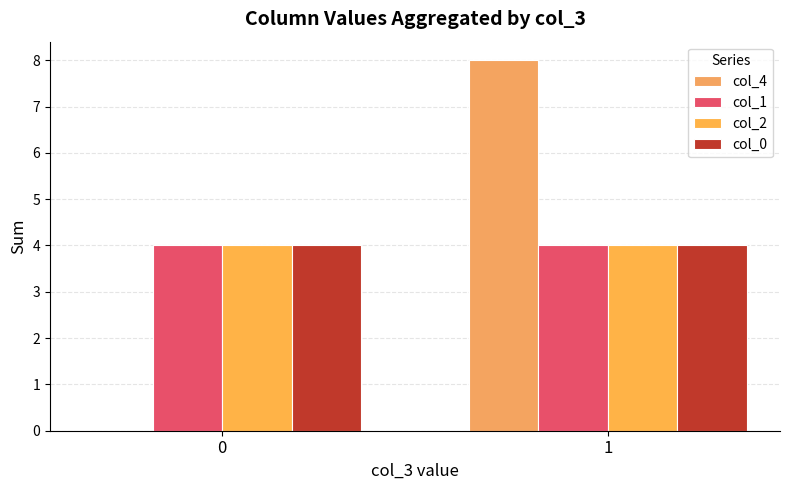

The value of col_2 at 0 is 4. True or false?

True